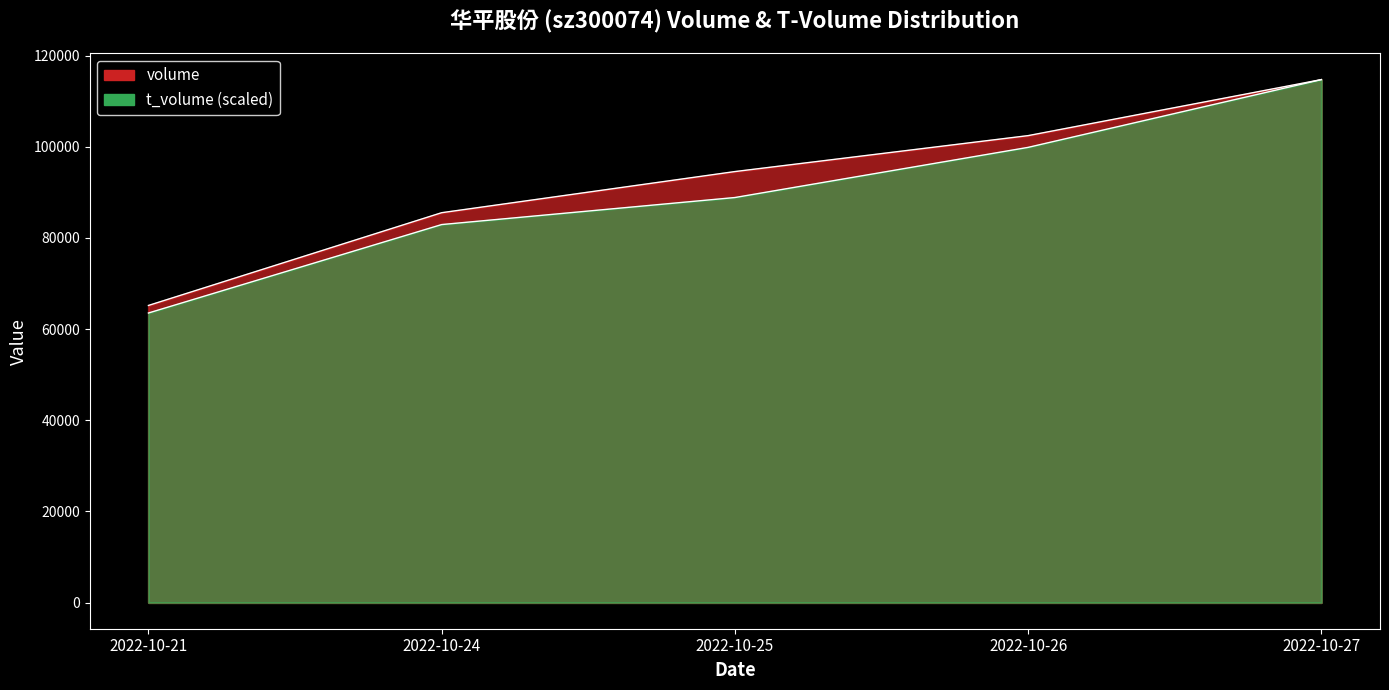

The value of t_volume at 2022-10-21 is 110072.3. True or false?

False